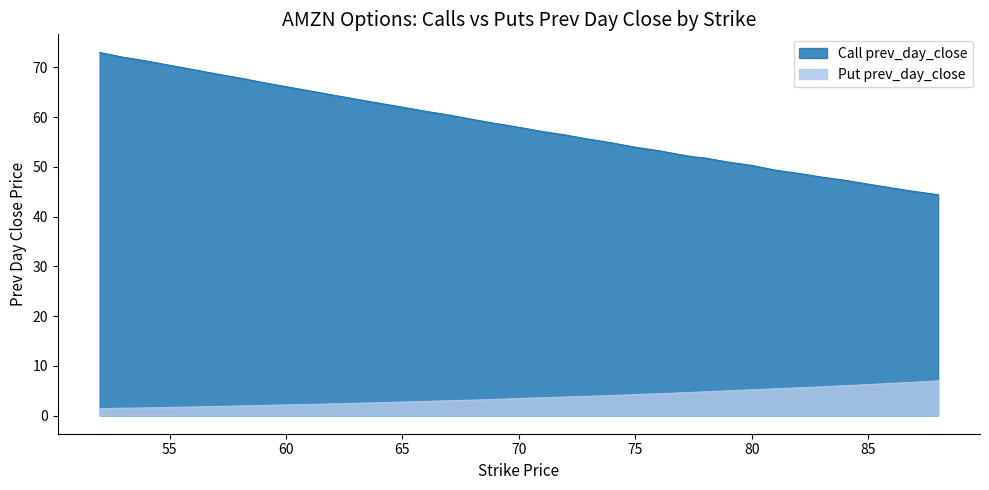

What is the difference between the Put prev_day_close values at 83 and 66?

2.9